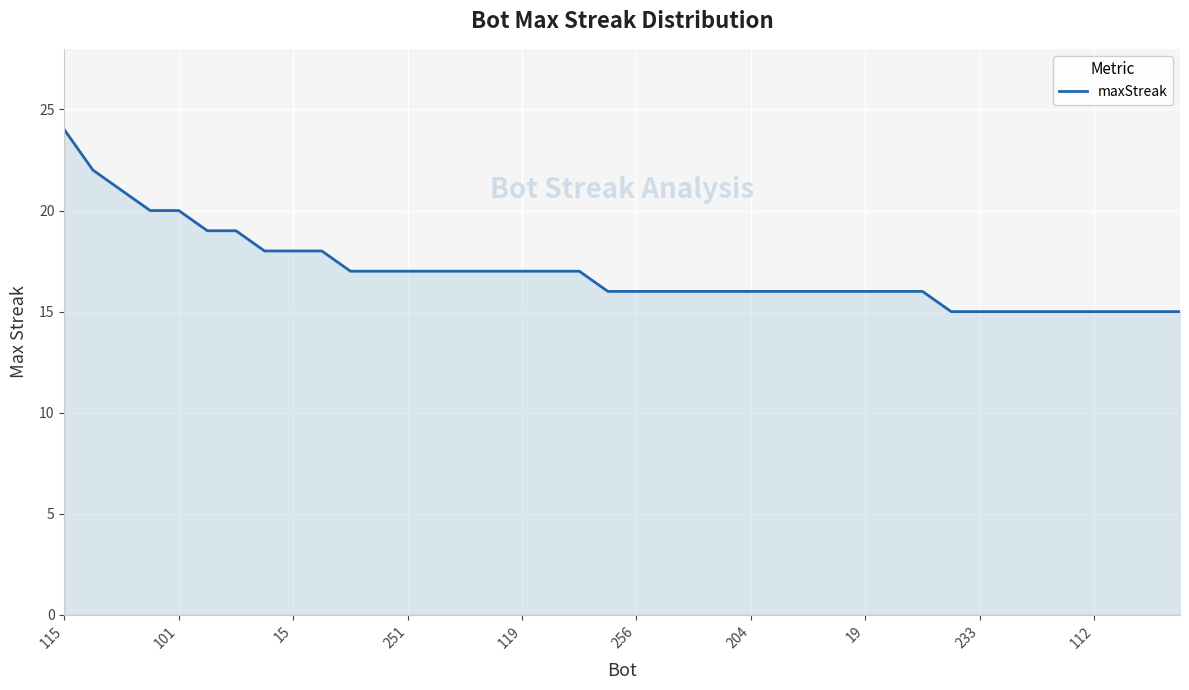

What is the difference between the maximum and minimum values?

9